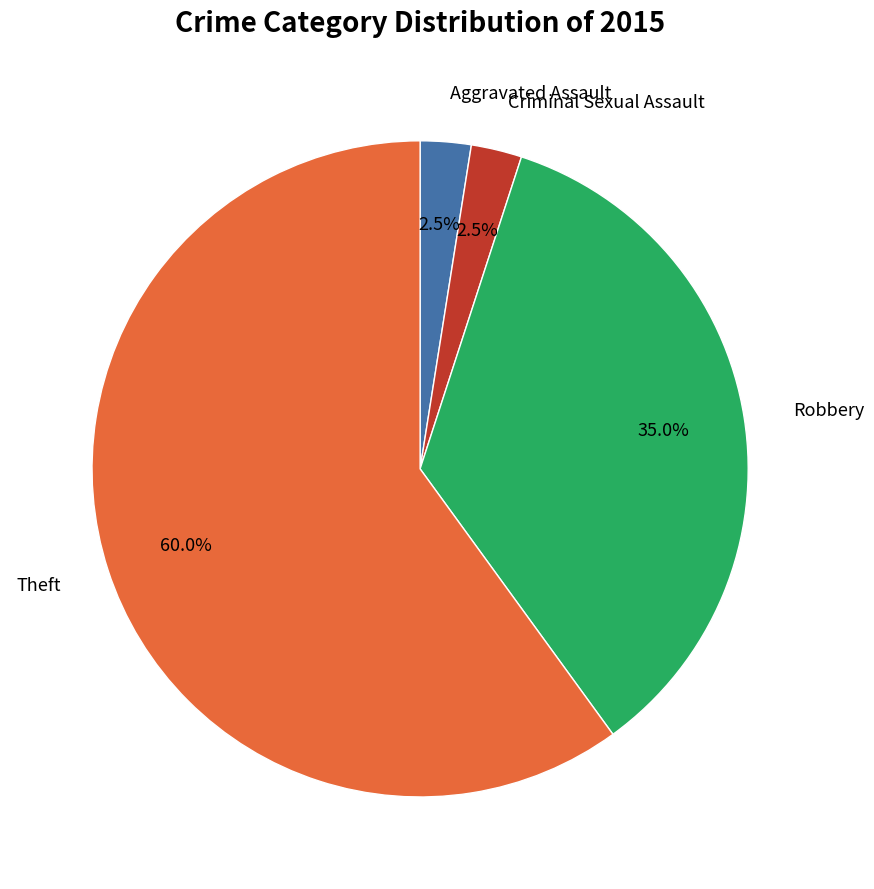

Is there any slice that represents more than half of the pie?

Yes